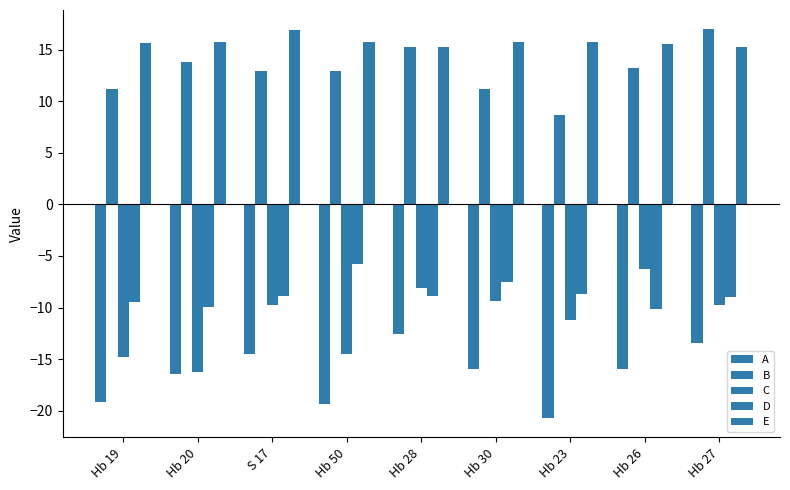

What position from the left is Hb 30?

6